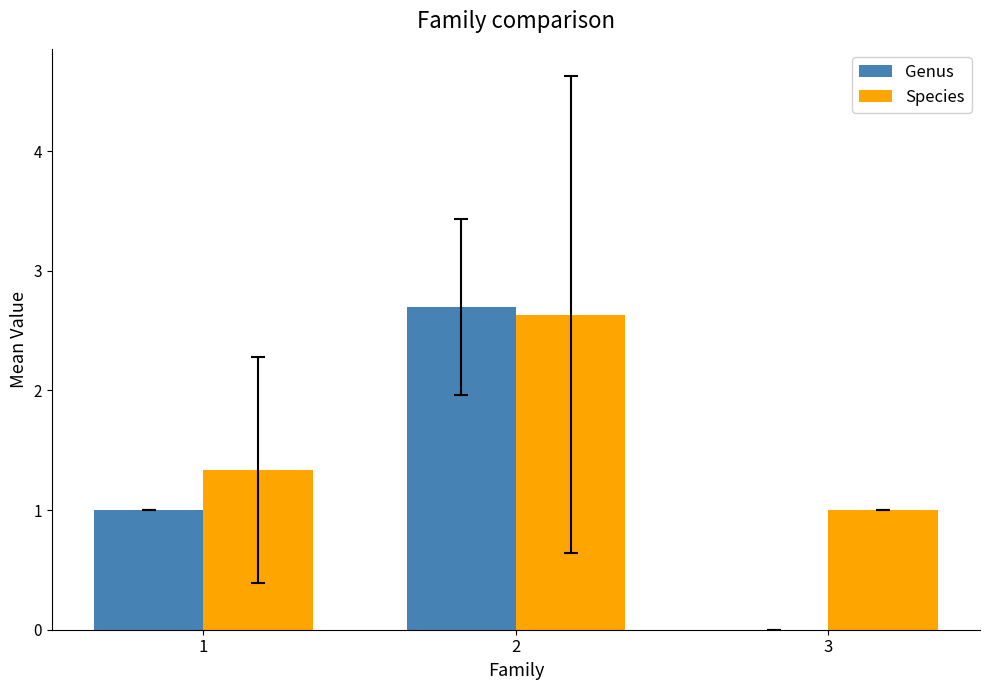

How many positive values does the Genus series have?

2